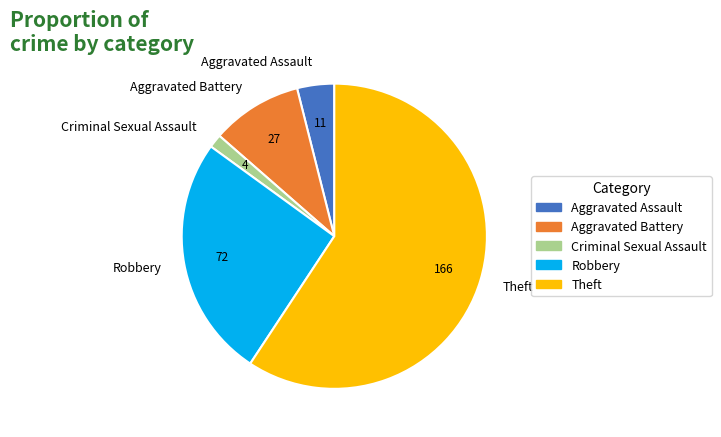

Rank the categories by value from lowest to highest.

Criminal Sexual Assault, Aggravated Assault, Aggravated Battery, Robbery, Theft